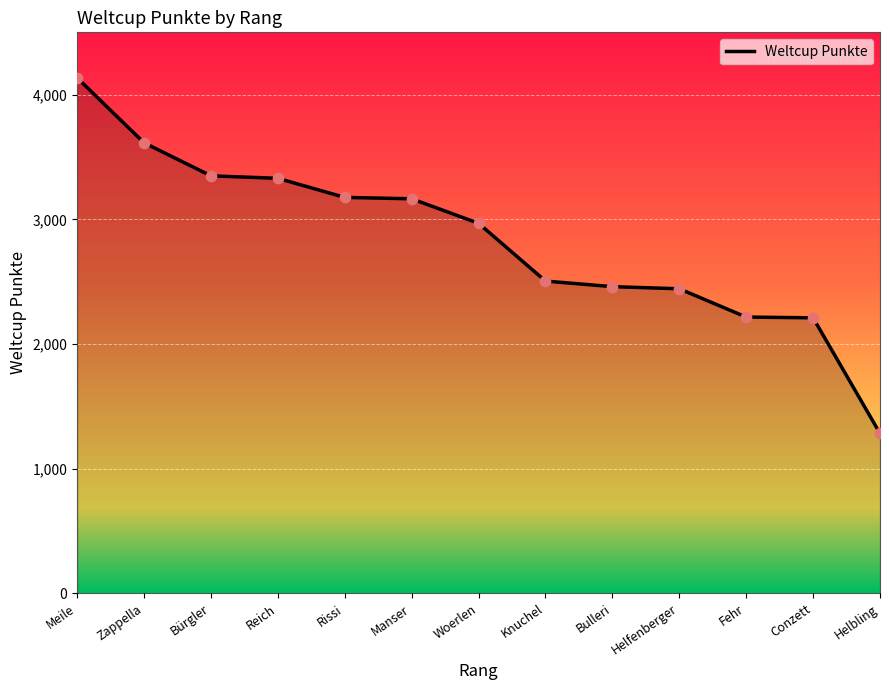

What is the ratio of the value at Zappella to the value at Woerlen?

1.2